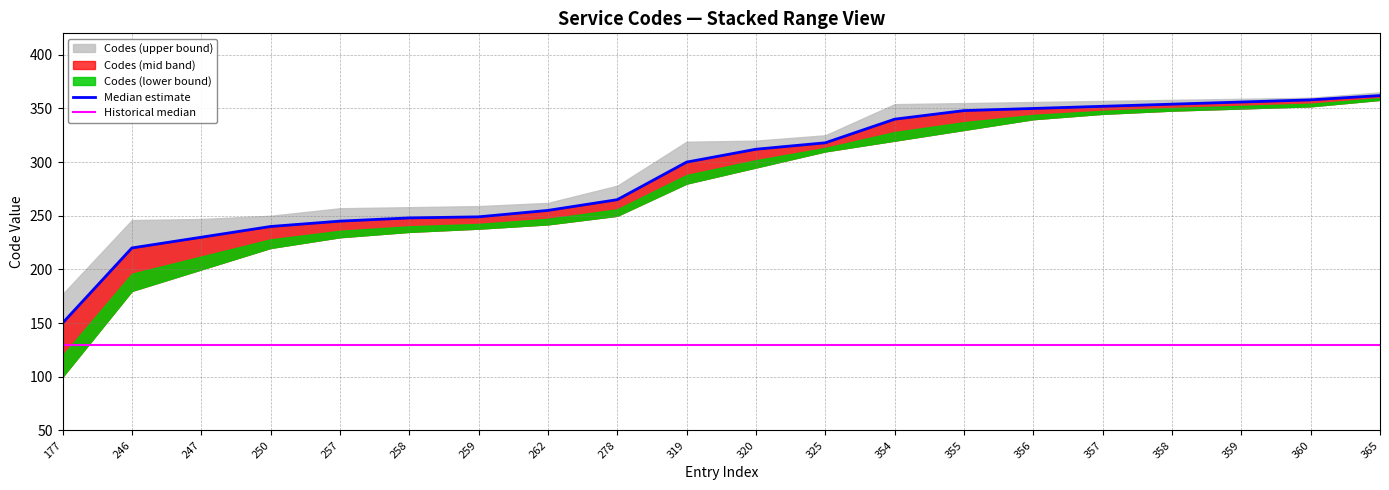

Reading right to left, what are all the values shown in this chart?

Median estimate: 365=362	360=358	359=356	358=354	357=352	356=350	355=348	354=340	325=318	320=312	319=300	278=265	262=255	259=249	258=248	257=245	250=240	247=230	246=220	177=150
Historical median: 365=130	360=130	359=130	358=130	357=130	356=130	355=130	354=130	325=130	320=130	319=130	278=130	262=130	259=130	258=130	257=130	250=130	247=130	246=130	177=130